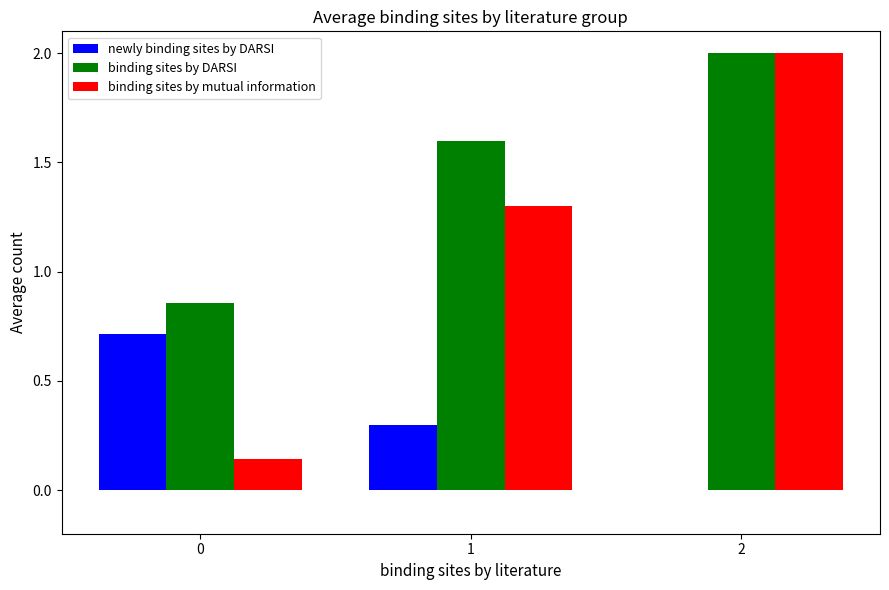

Does the chart contain stacked bars?

No